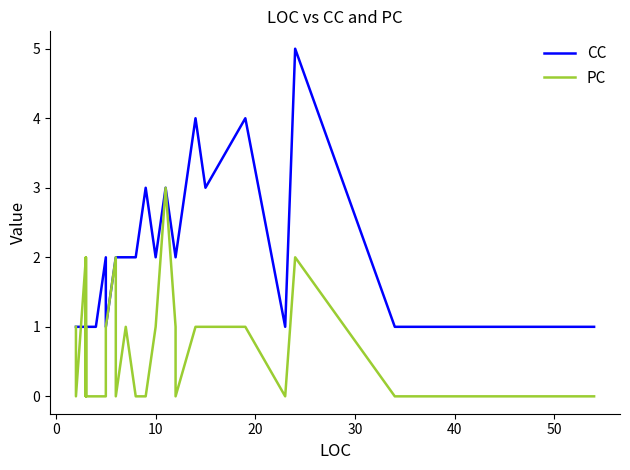

What is the maximum value shown in the chart?

5